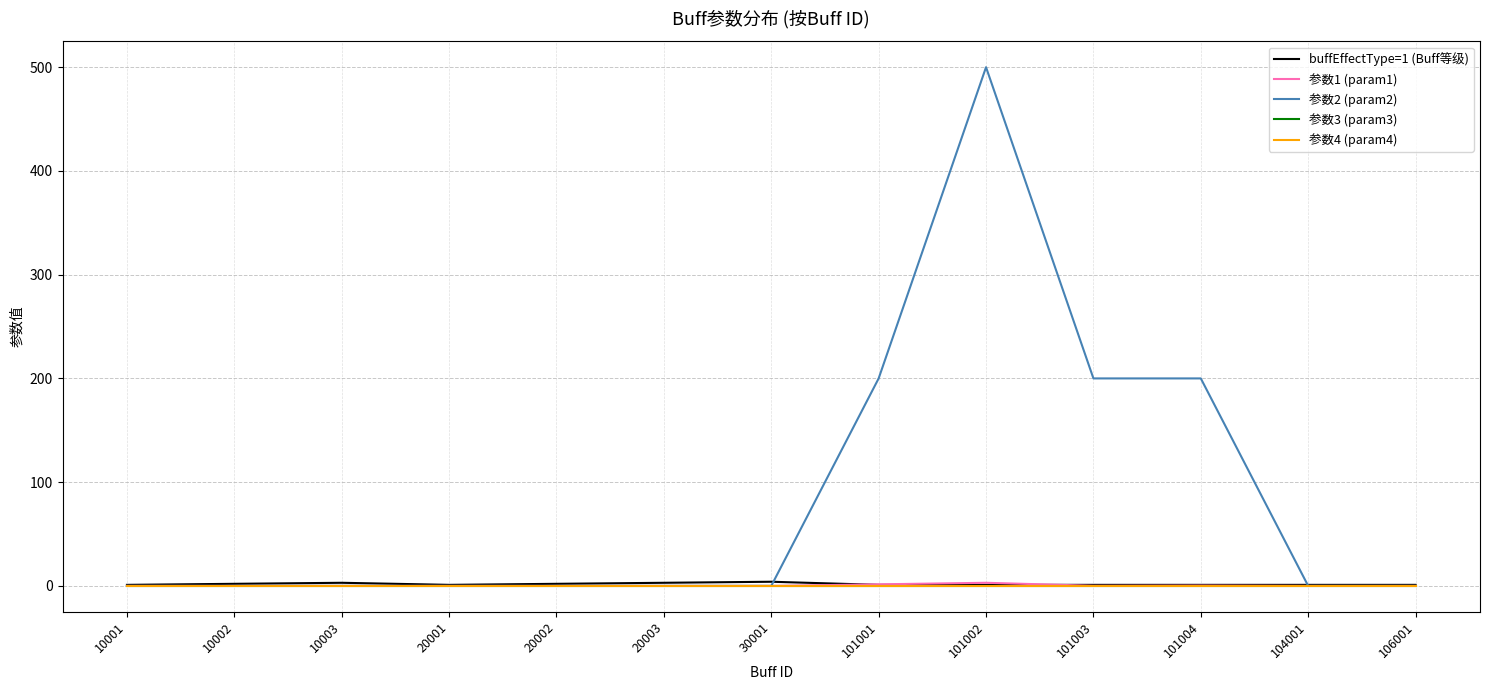

Is this an area chart (filled region under the line)?

No